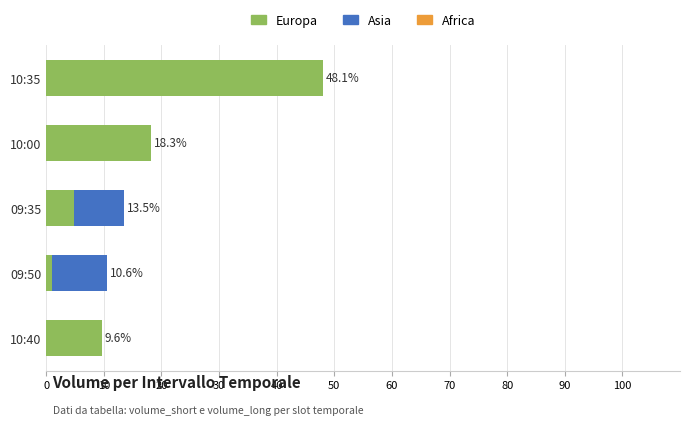

At which category is the sum across all series the highest?

10:35